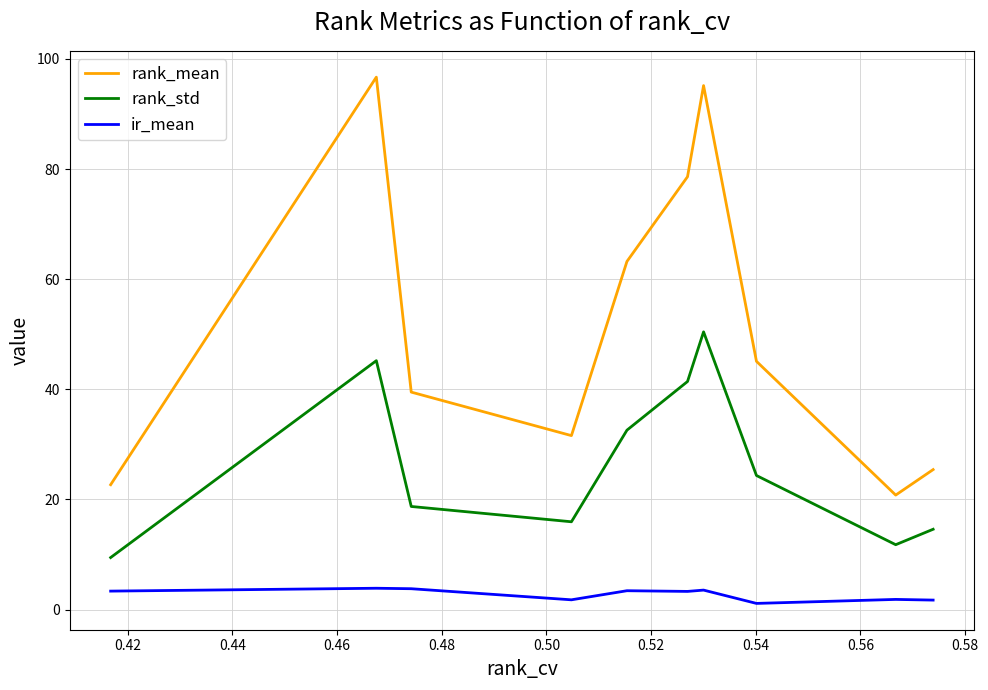

Which series has the largest total across all categories?

rank_mean